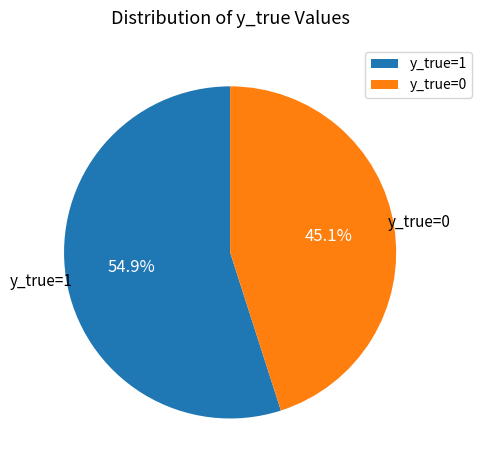

To the nearest percent, what percentage of the pie is y_true=0?

45%